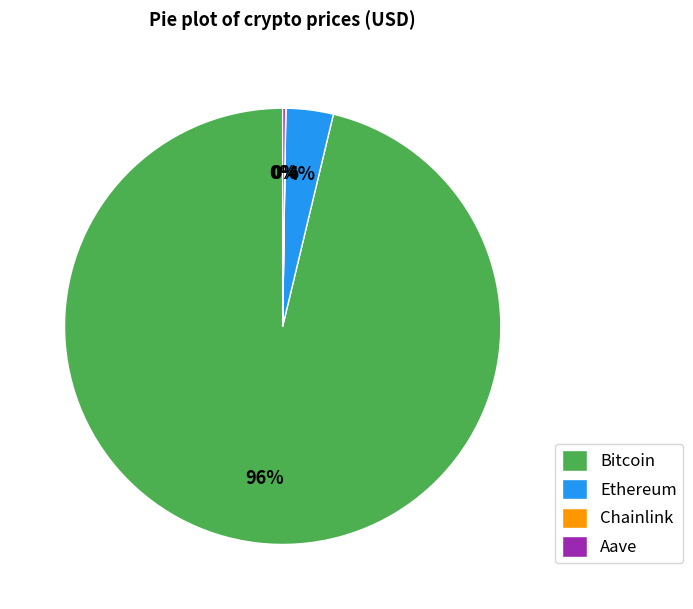

To the nearest percent, what is the average slice percentage?

25%